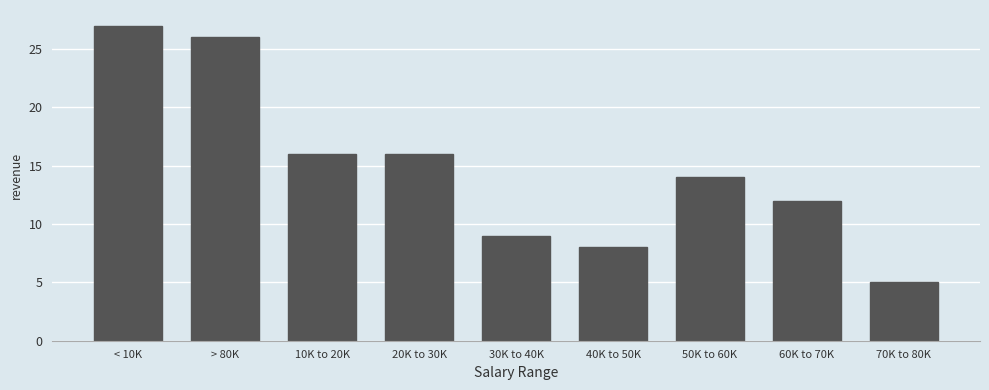

Reading left to right, list all the values displayed in this chart.

< 10K=27	> 80K=26	10K to 20K=16	20K to 30K=16	30K to 40K=9	40K to 50K=8	50K to 60K=14	60K to 70K=12	70K to 80K=5